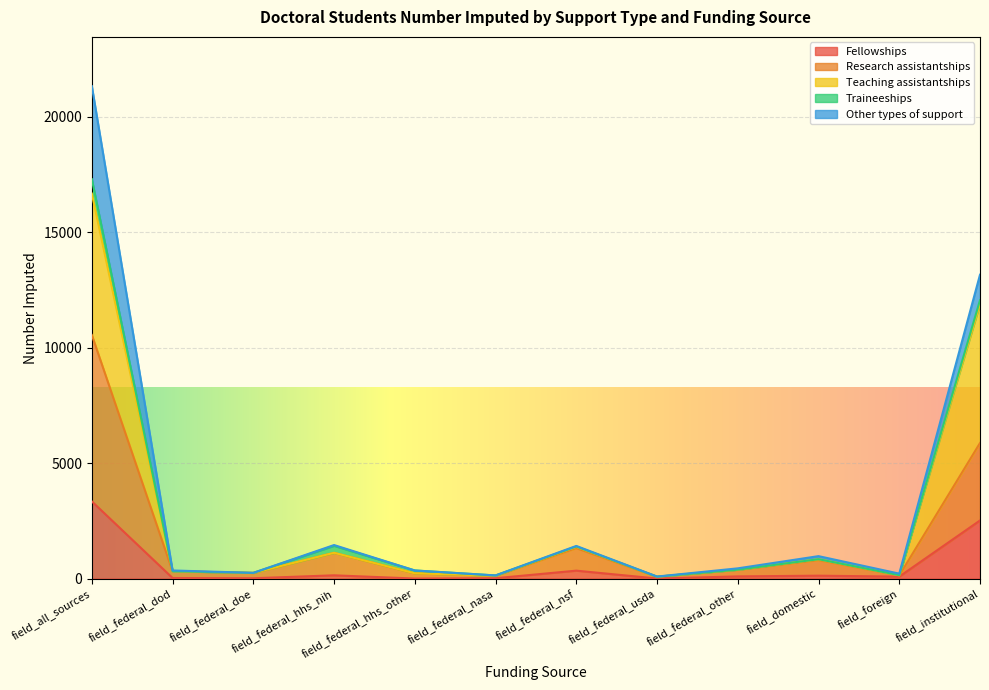

What are all the series names shown in the legend?

Fellowships, Research assistantships, Teaching assistantships, Traineeships, Other types of support